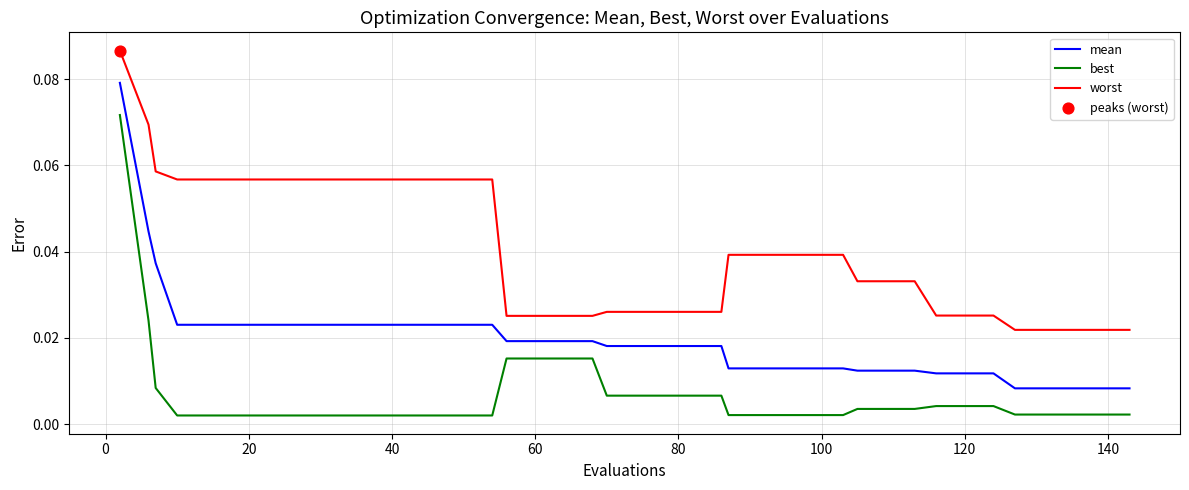

Which series has the largest total across all categories?

worst